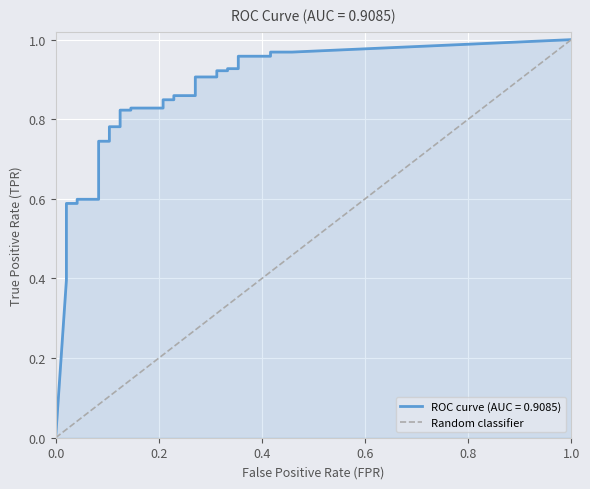

List the labels in order of value, largest first.

1.0, 0.0